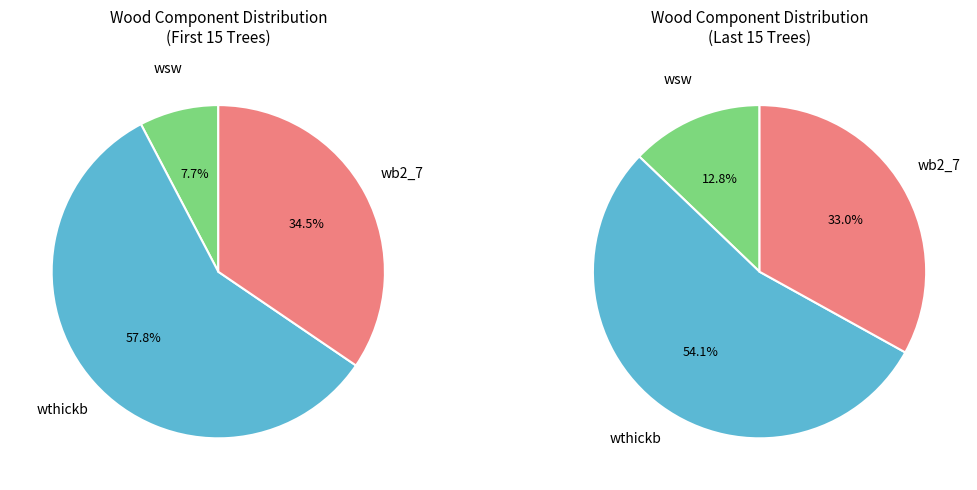

Which series changed the most between wsw and wb2_7?

wthickb